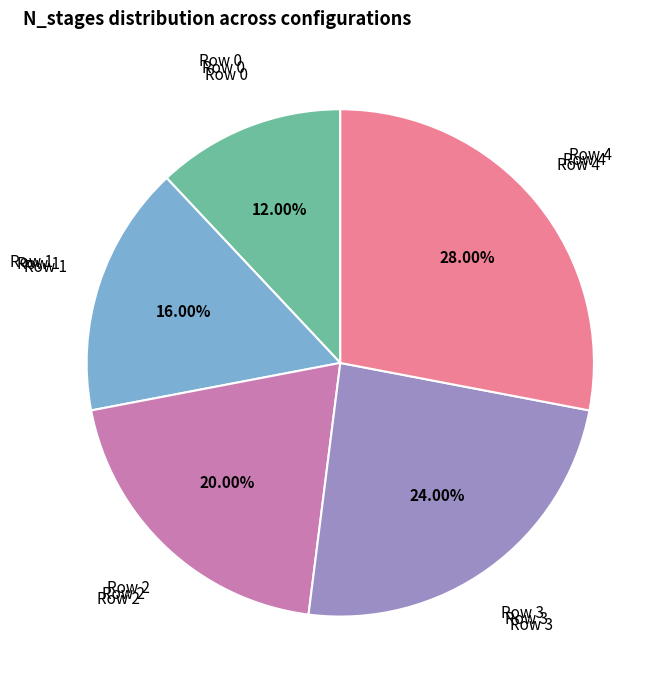

Is there any slice that represents more than half of the pie?

No